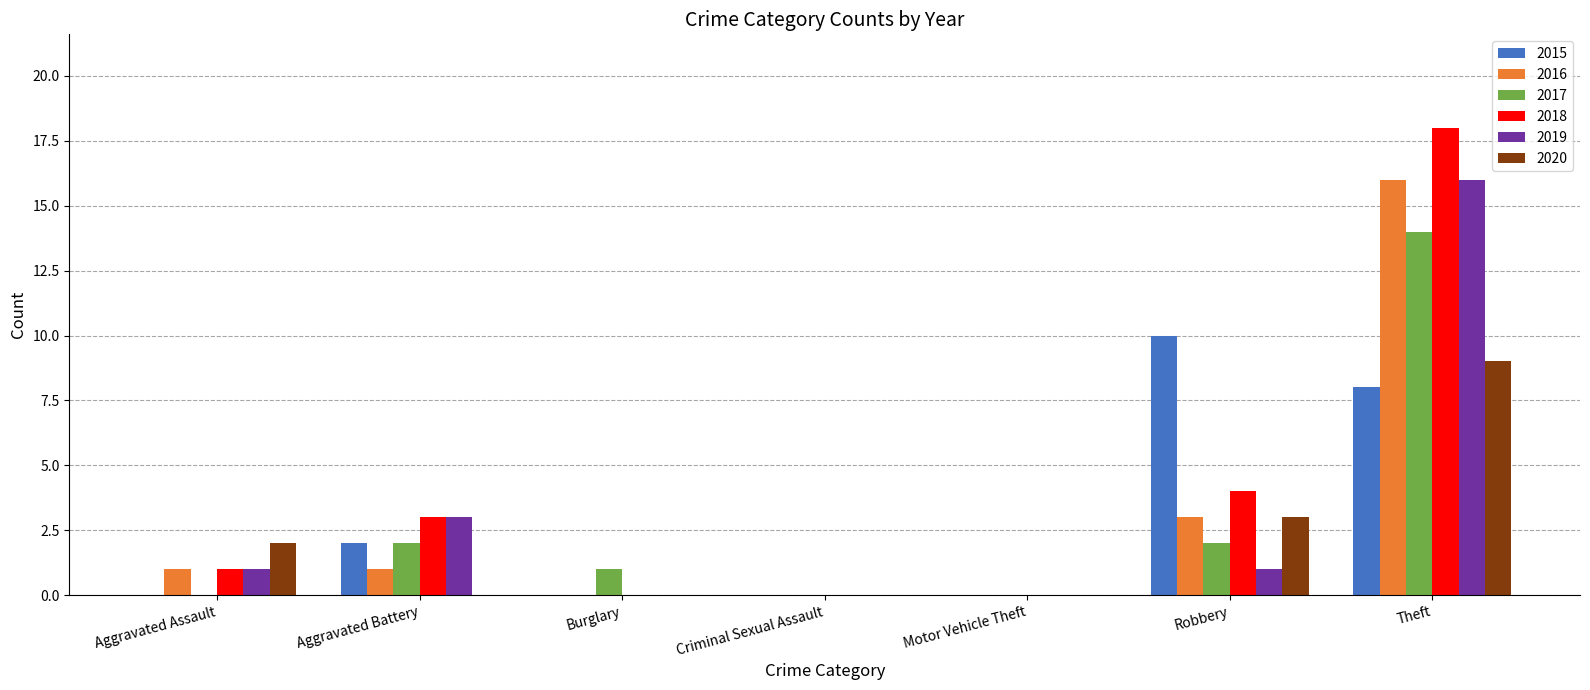

What are all the series names shown in the legend?

2015, 2016, 2017, 2018, 2019, 2020